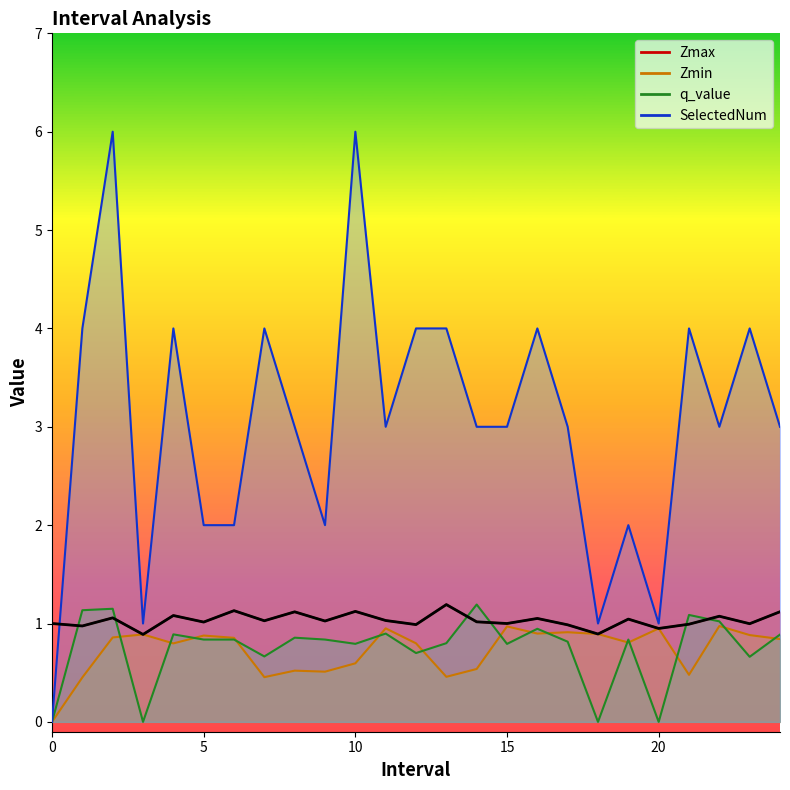

How many data points does each series have?

25